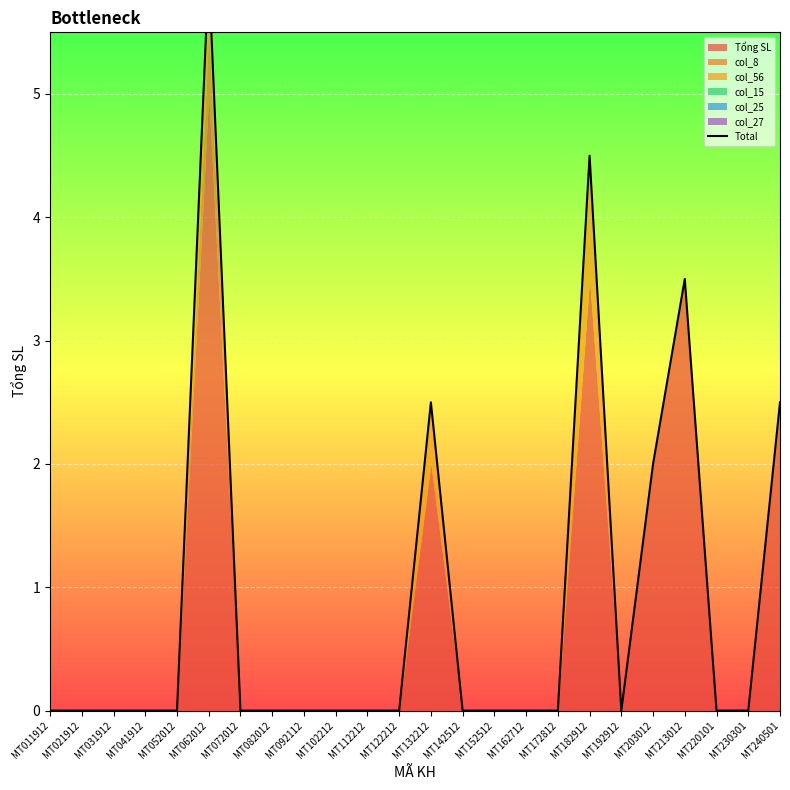

How many interior local peaks (higher than both neighbors) does the data have?

4